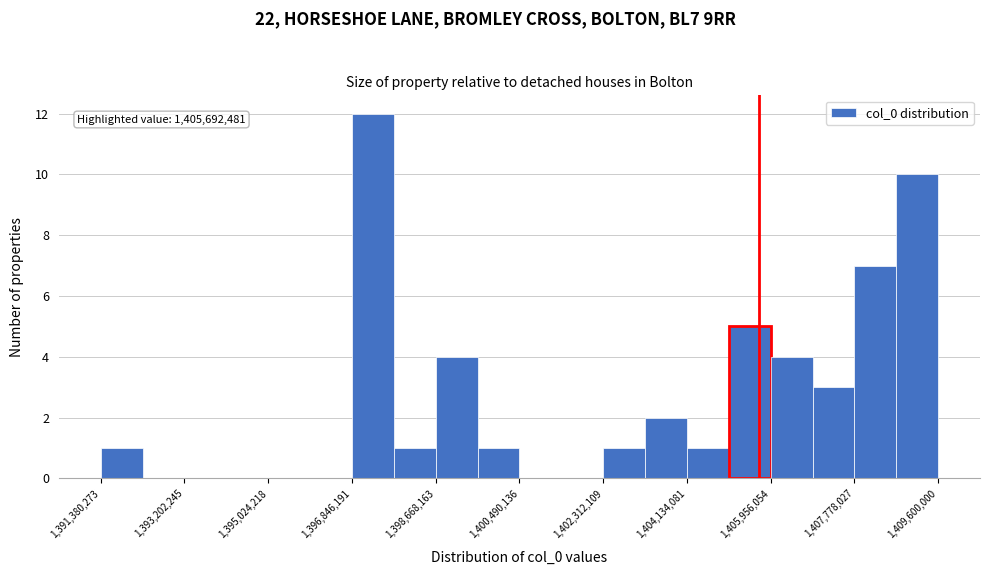

Over which range of the x-axis is the bar tallest?

1396800000 to 1397800000